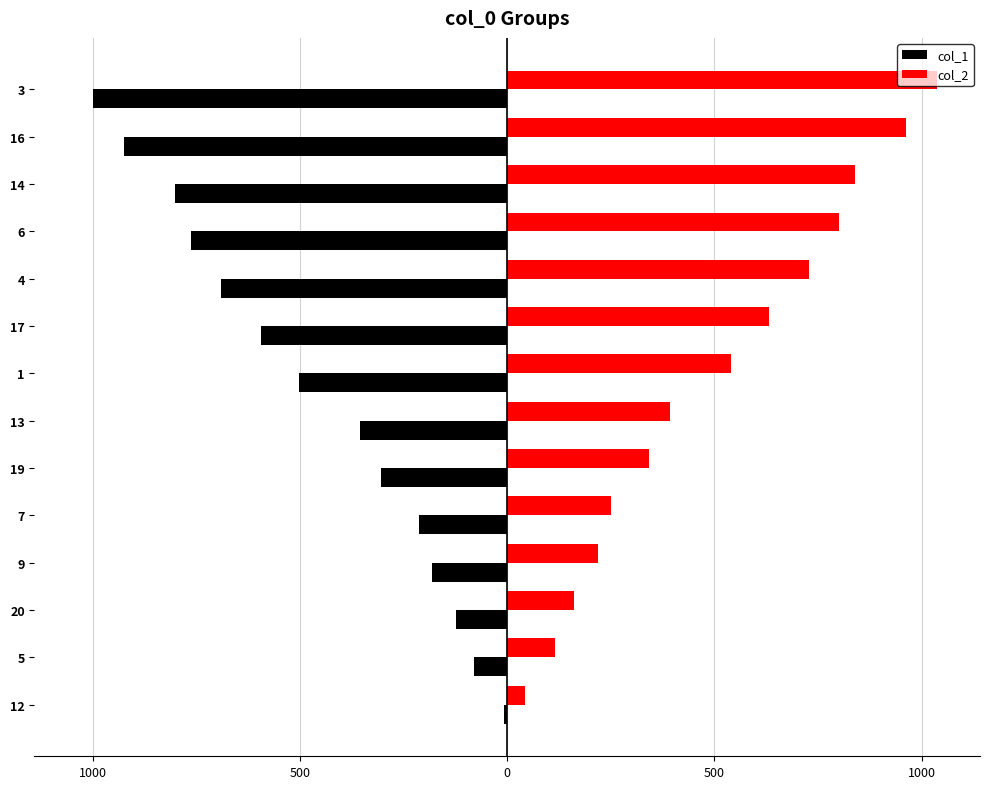

How many categories are shown in the chart?

14